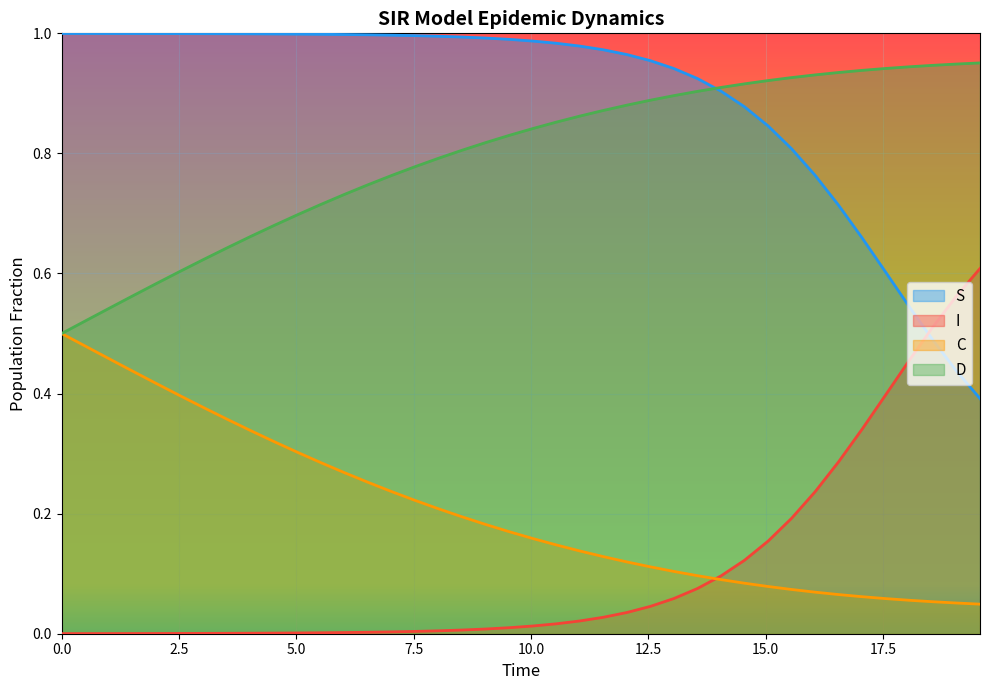

What is the value of the D point at the 16th from the left?

0.8